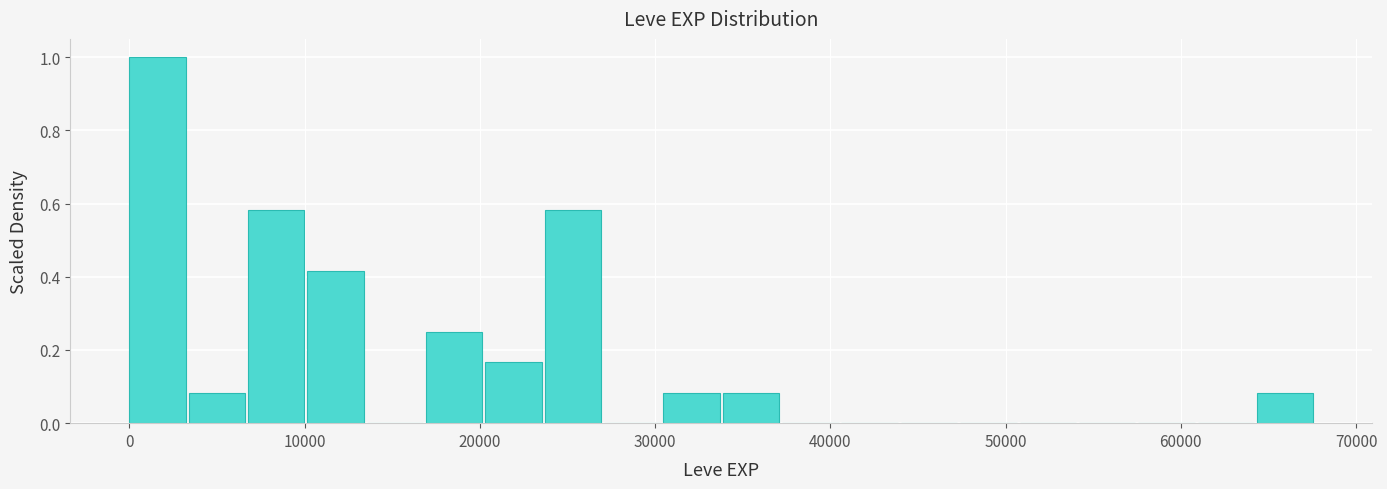

Read against the x-axis, roughly where is the centre of the tallest bar?

2000